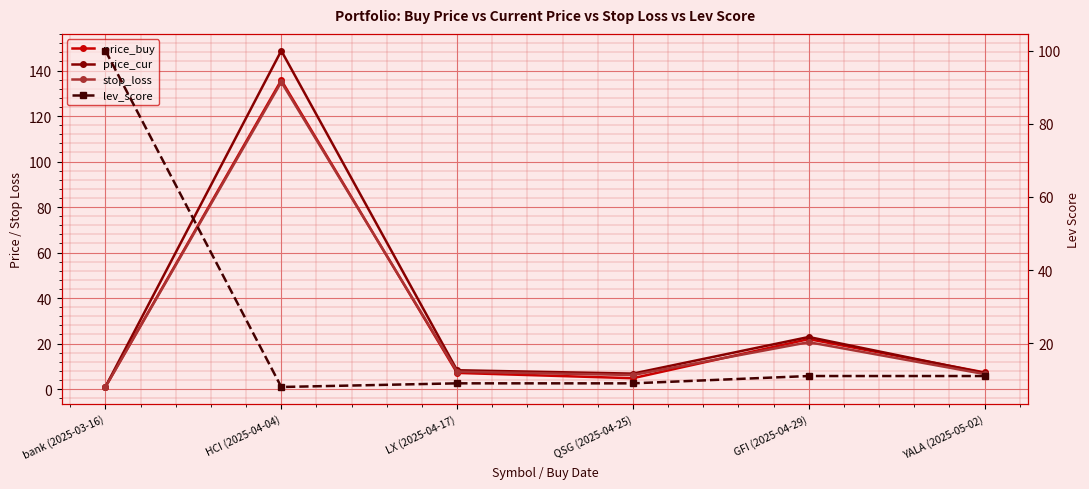

The lev_score series shows 9.0 at LX (2025-04-17). True or false?

True